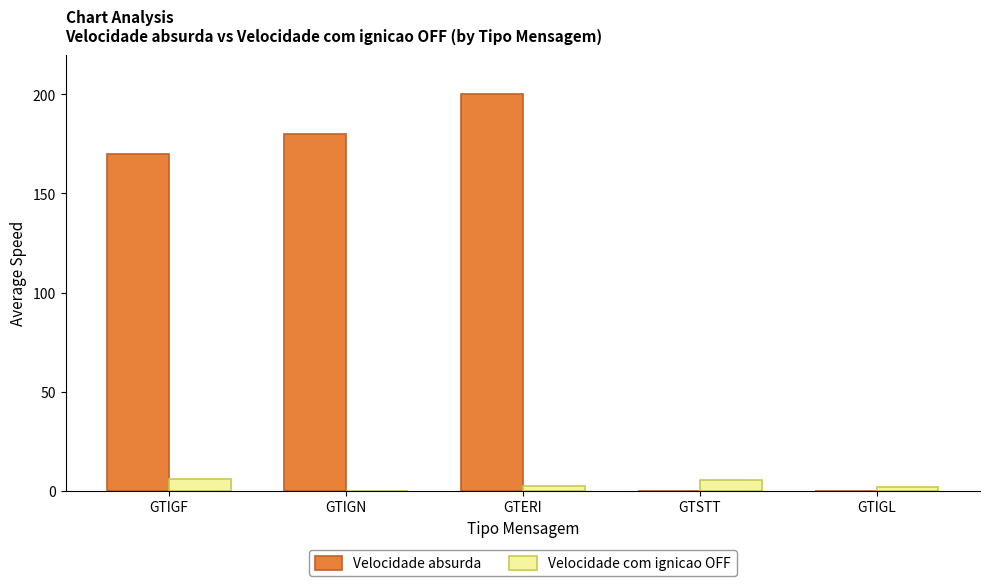

What is the sum of all Velocidade absurda values?

550.0